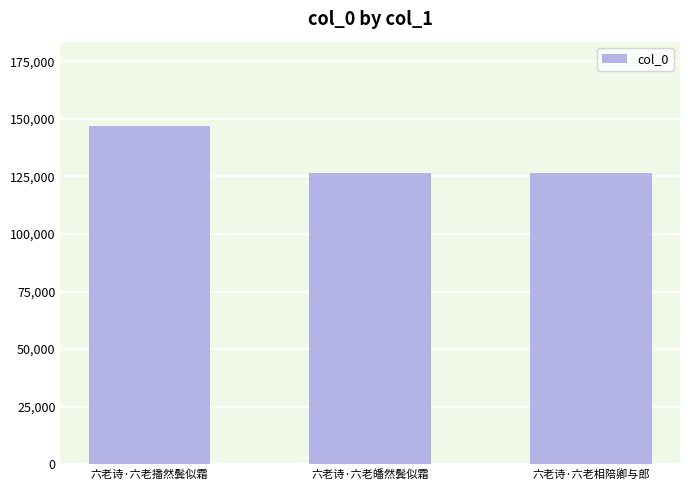

What is the minimum value shown in the chart?

126244